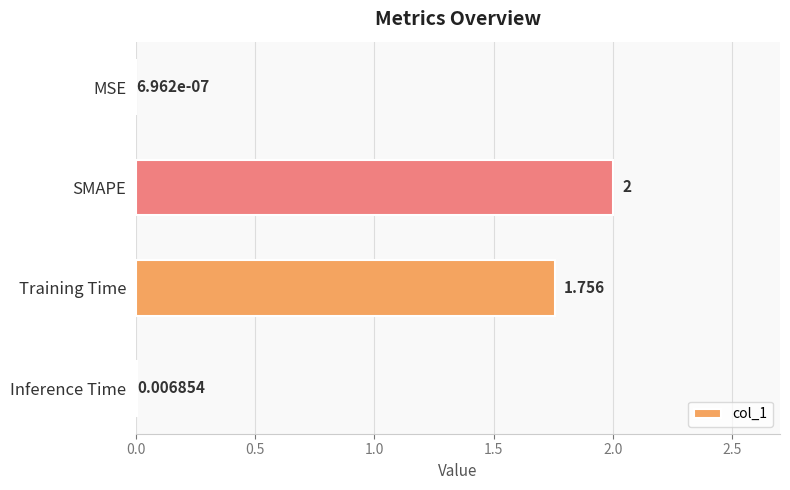

How many series are shown in this chart?

1